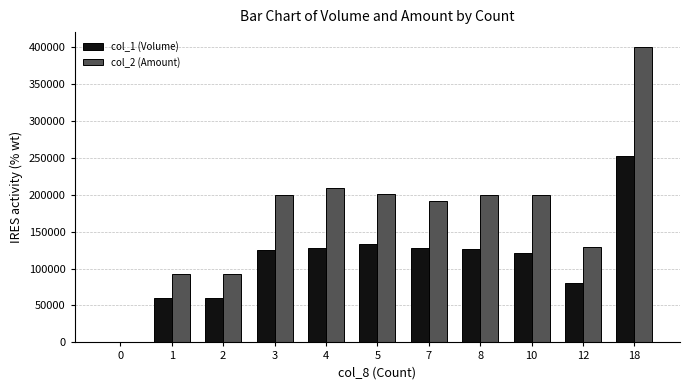

Which series has the largest total across all categories?

col_2 (Amount)